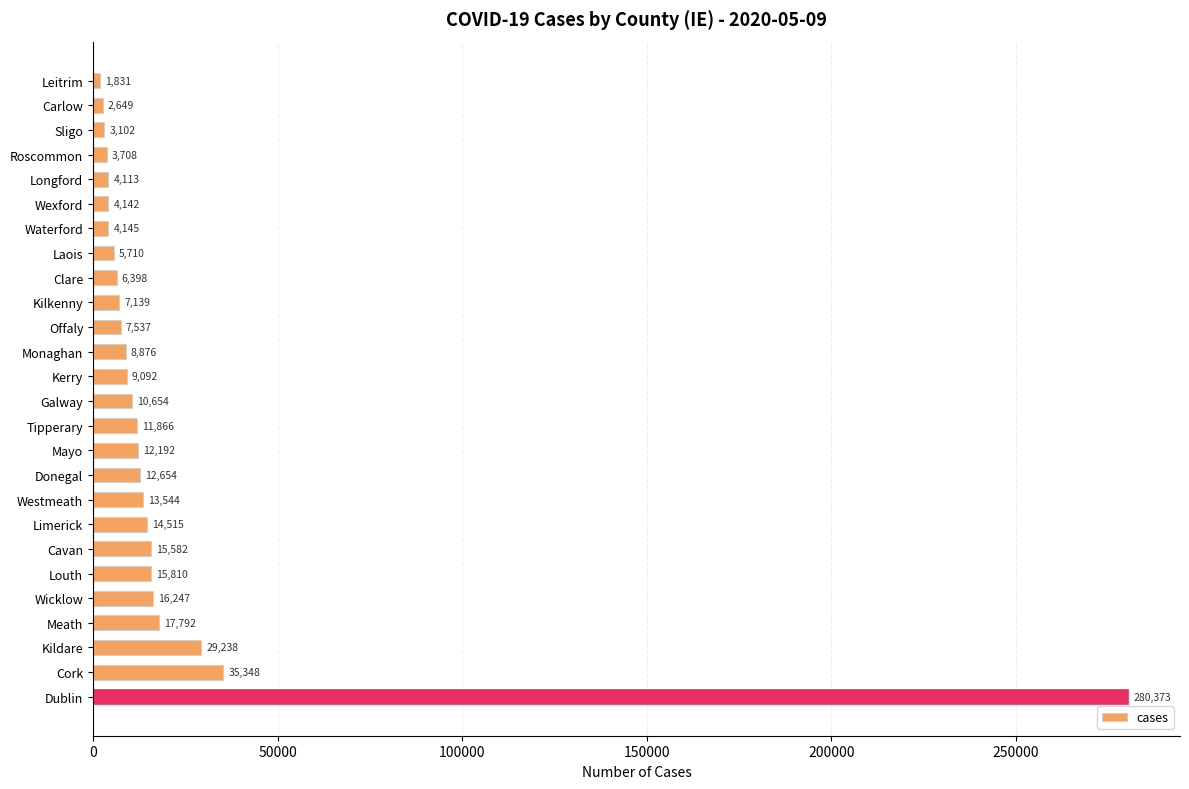

Are the bars grouped side by side (vs. stacked)?

No